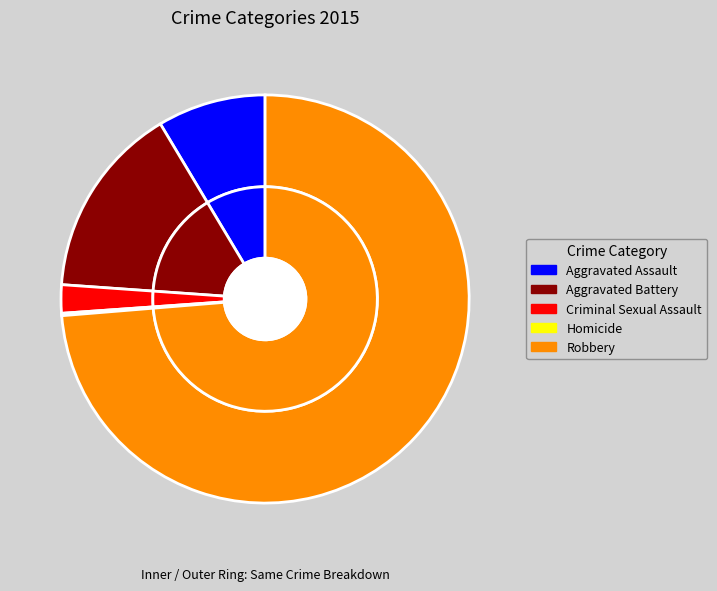

To the nearest percent, what is the combined percentage of Criminal Sexual Assault and Robbery?

76%